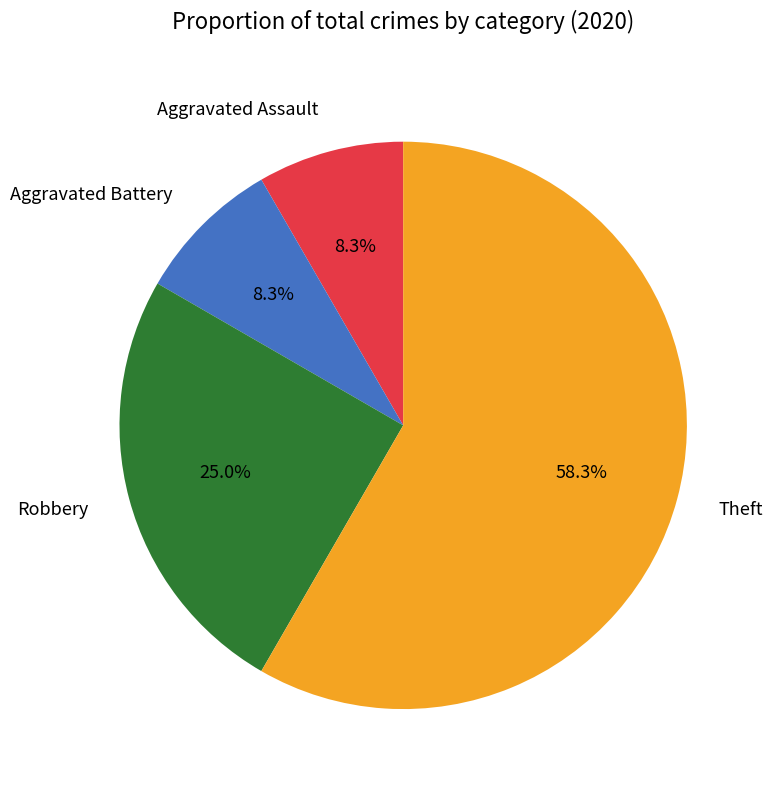

Which category has the biggest portion of the pie?

Theft